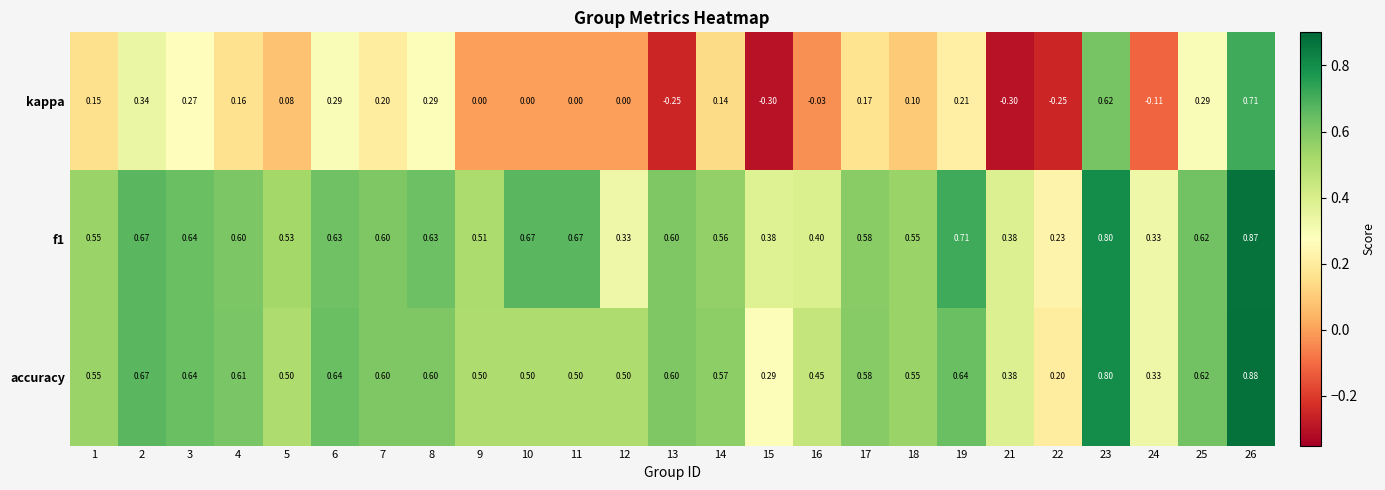

Which series has the largest range (max minus min)?

kappa